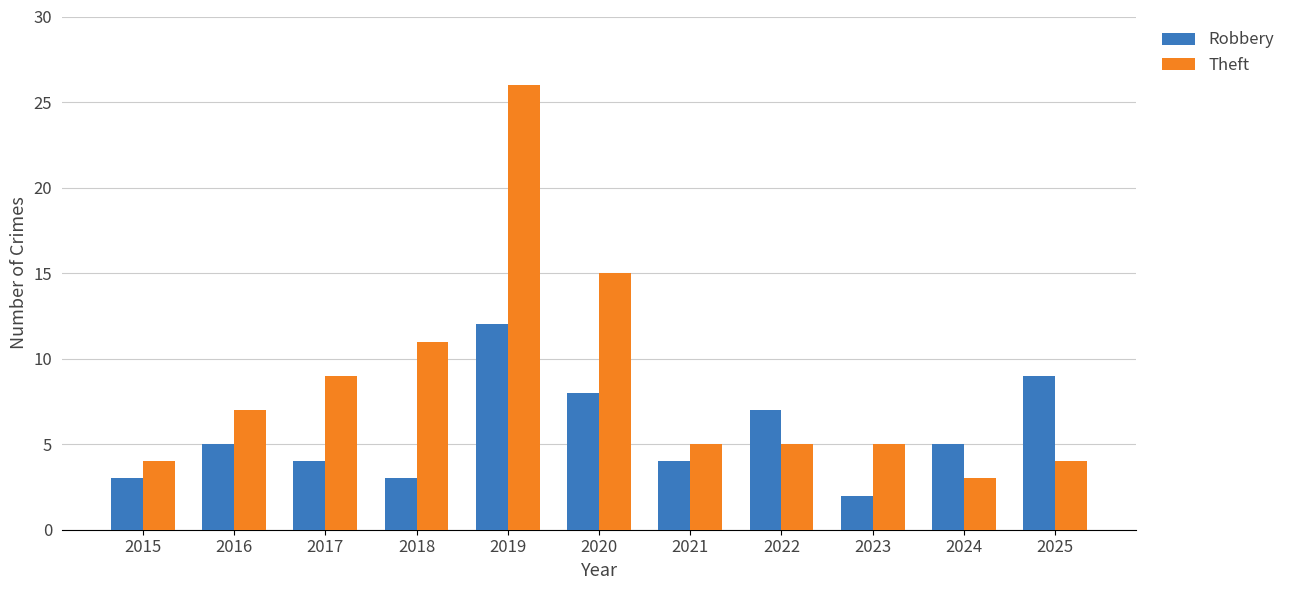

Reading left to right, list all the values displayed in this chart.

Robbery: 3	5	4	3	12	8	4	7	2	5	9
Theft: 4	7	9	11	26	15	5	5	5	3	4